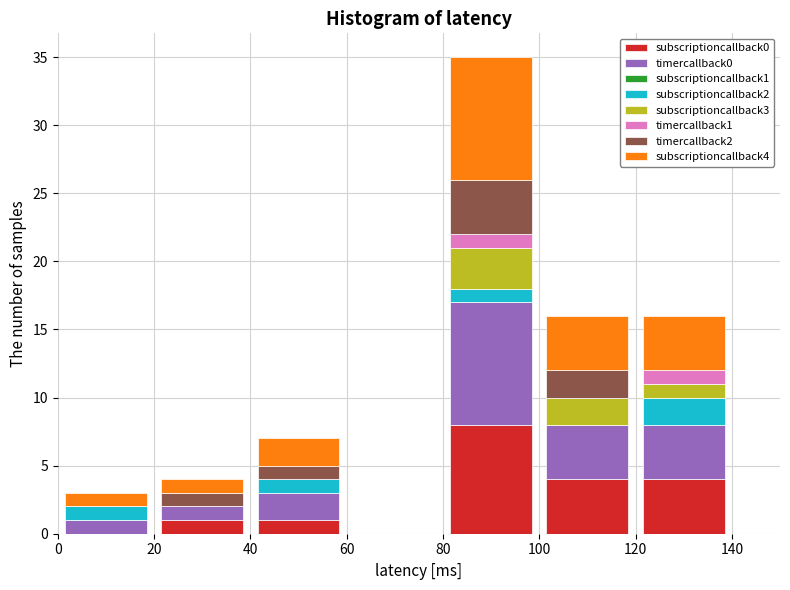

Reading left to right, list every stacked bar in this chart as the range it spans on the x-axis followed by its total height. The values are not printed on the chart, so give them approximately, as read against the axis.

0 to 20: 3
20 to 40: 4
40 to 60: 7
60 to 80: 0
80 to 100: 35
100 to 120: 16
120 to 140: 16